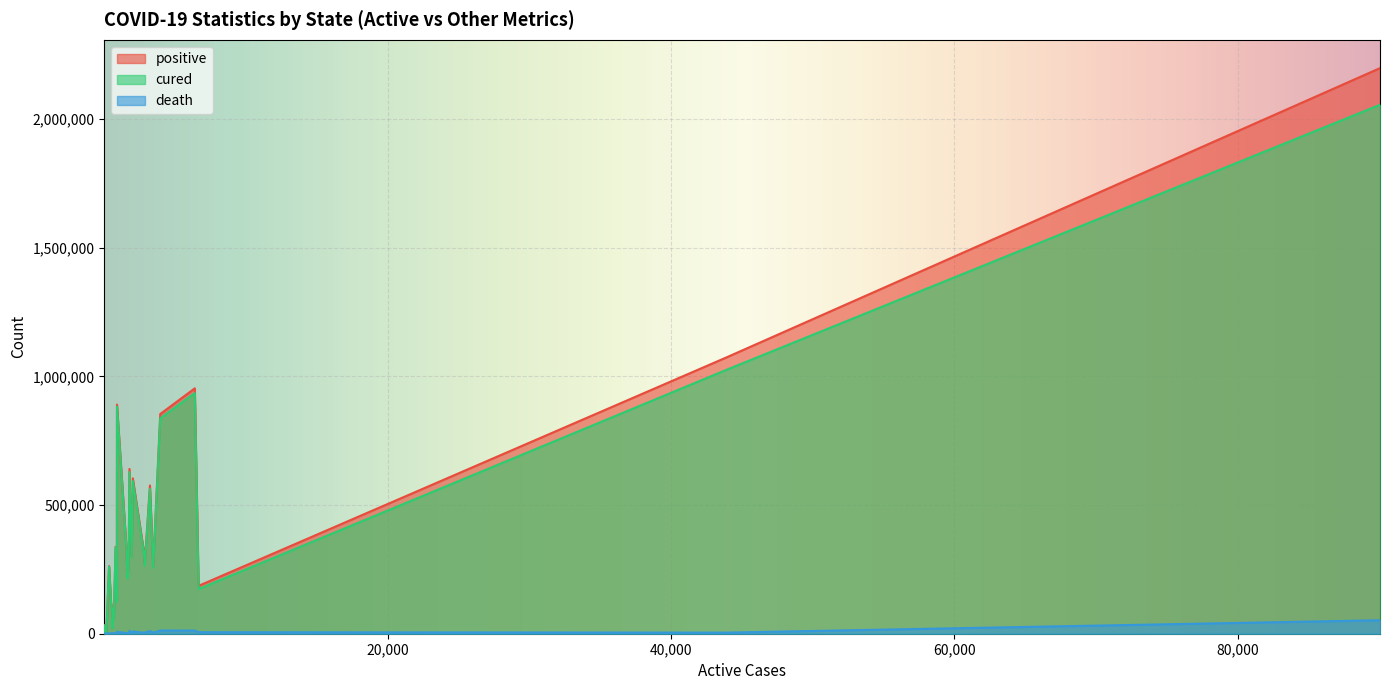

What are all the series names shown in the legend?

positive, cured, death